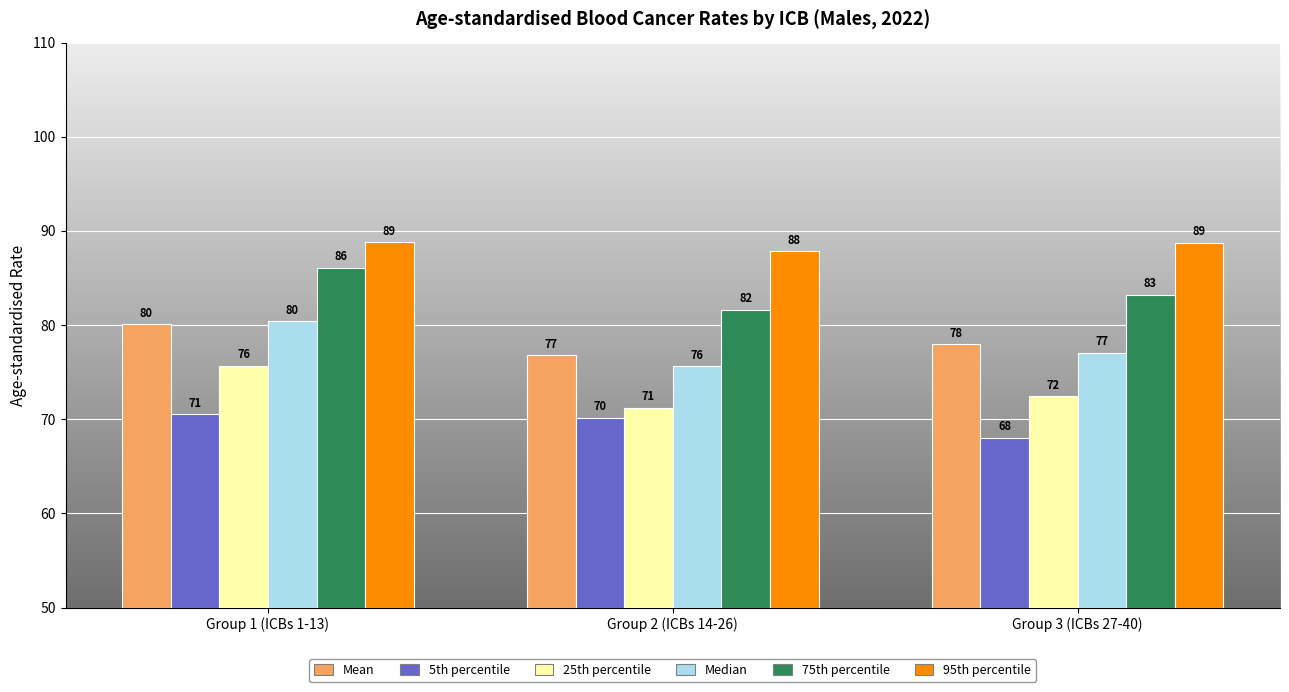

What value does the Mean series have at Group 2 (ICBs 14-26)?

76.8